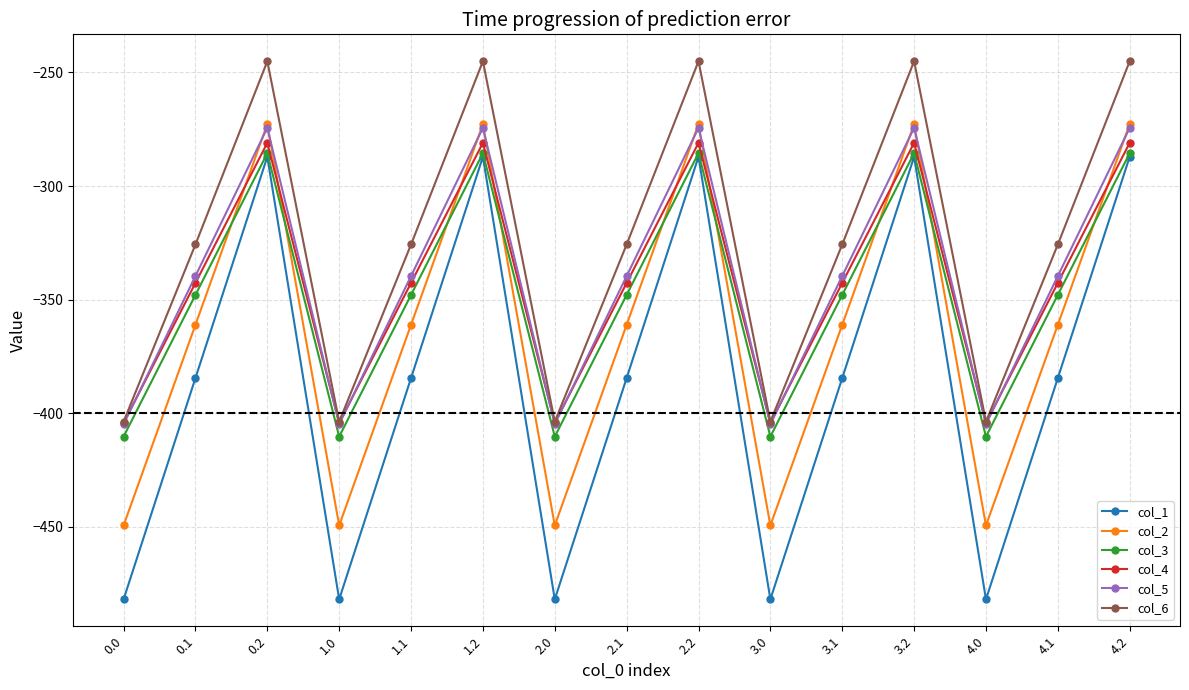

What is the label of the 8th point from the left?

2.1